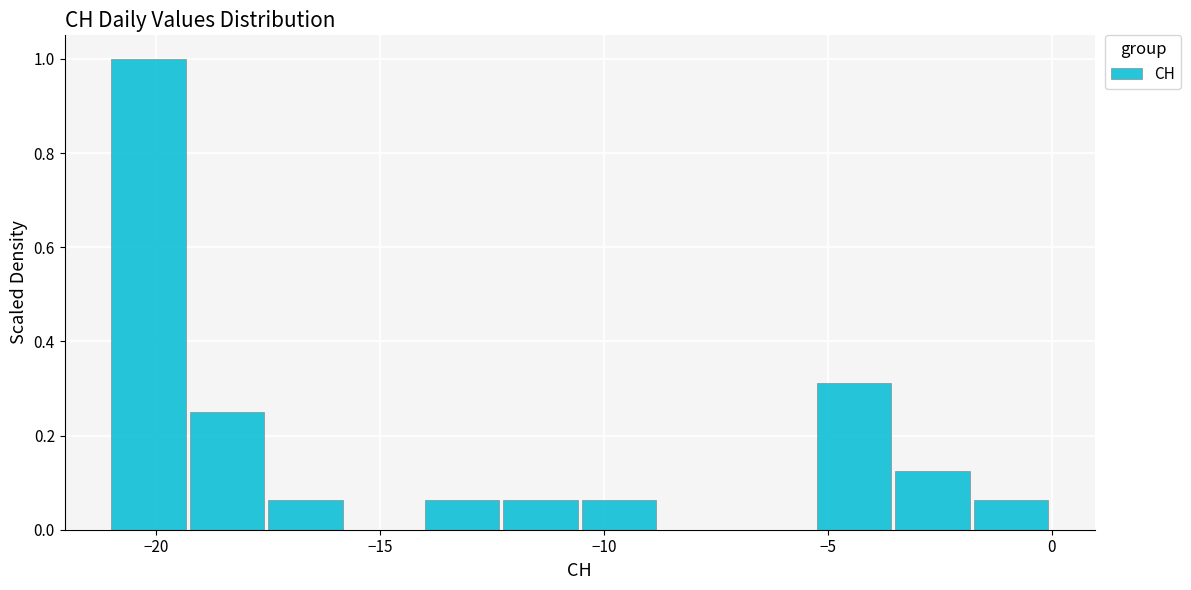

Around what value on the x-axis is the tallest bar? Give the approximate position of its centre, as read against the axis.

-20.0